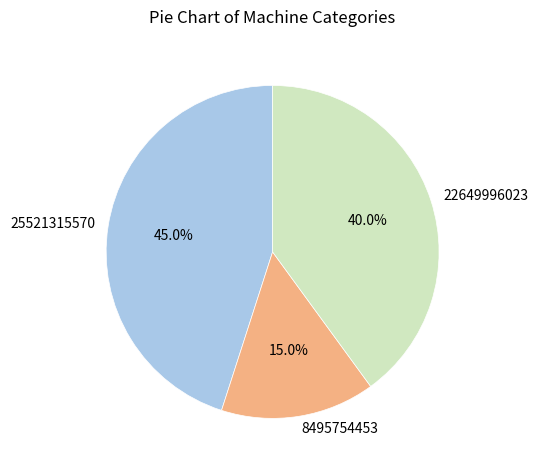

Which has a higher value, 22649996023 or 8495754453?

22649996023